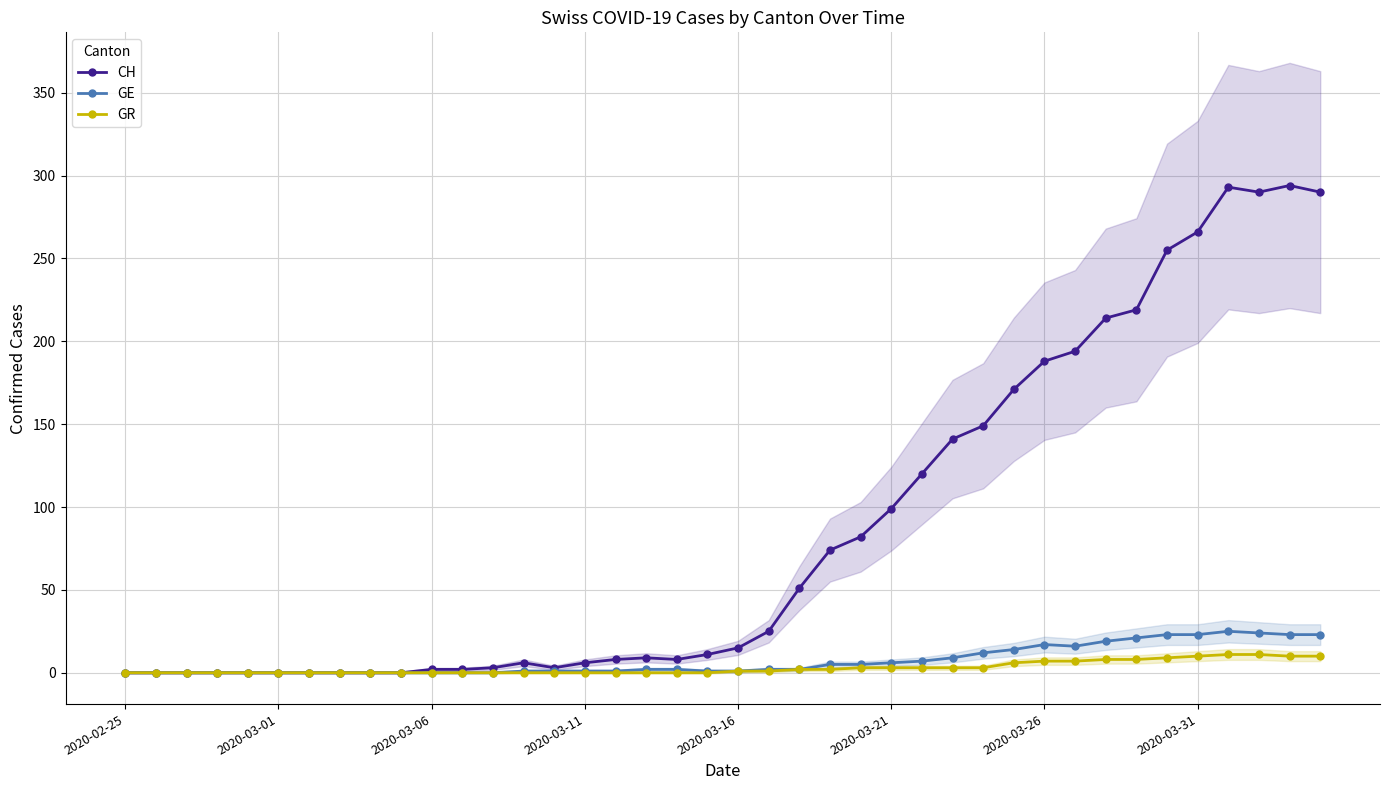

True or false: GE has more than 0 points higher than both neighbors.

True